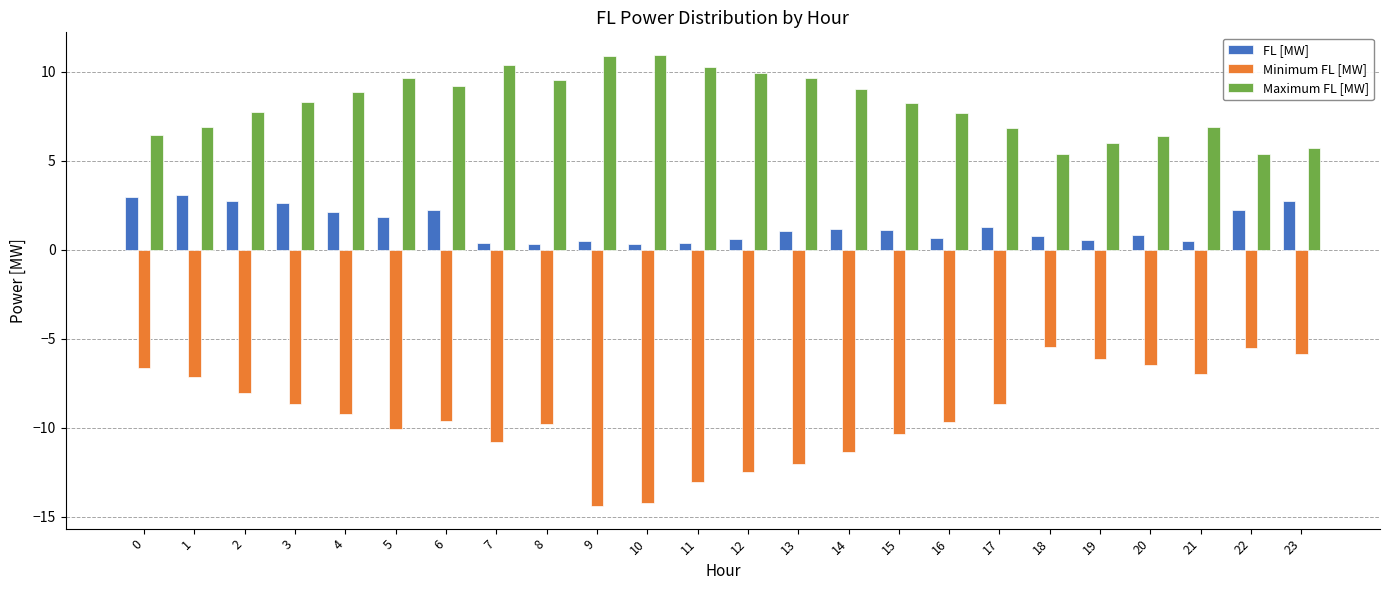

The value of Minimum FL [MW] at 20 is -3.3. True or false?

False